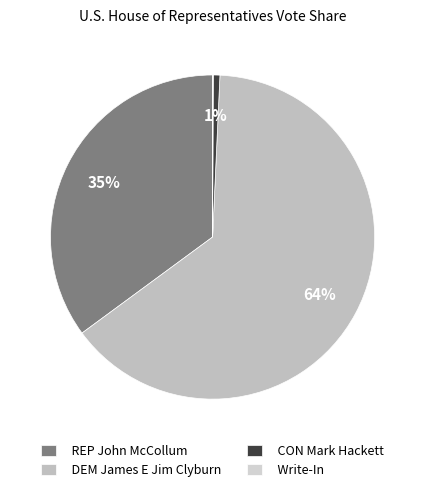

How much of the chart is everything except Write-In?

99.9%